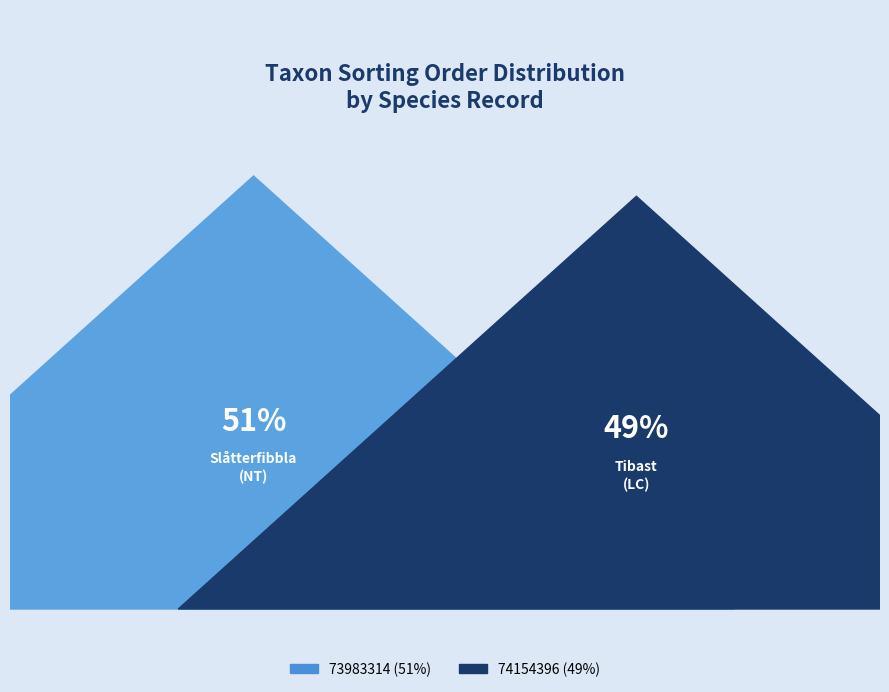

What portion of the pie excludes 73983314?

48.8%